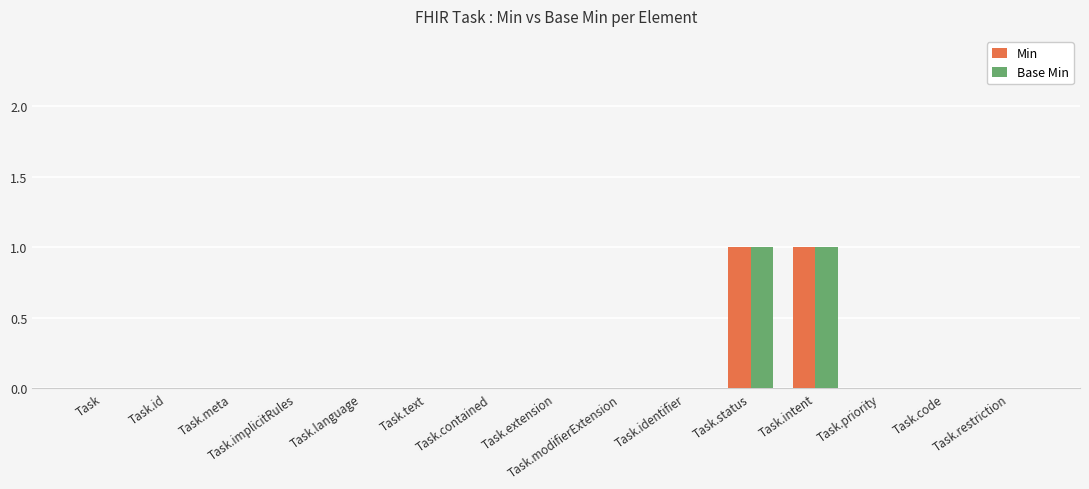

Is it true that Min equals 0 at Task.implicitRules?

True